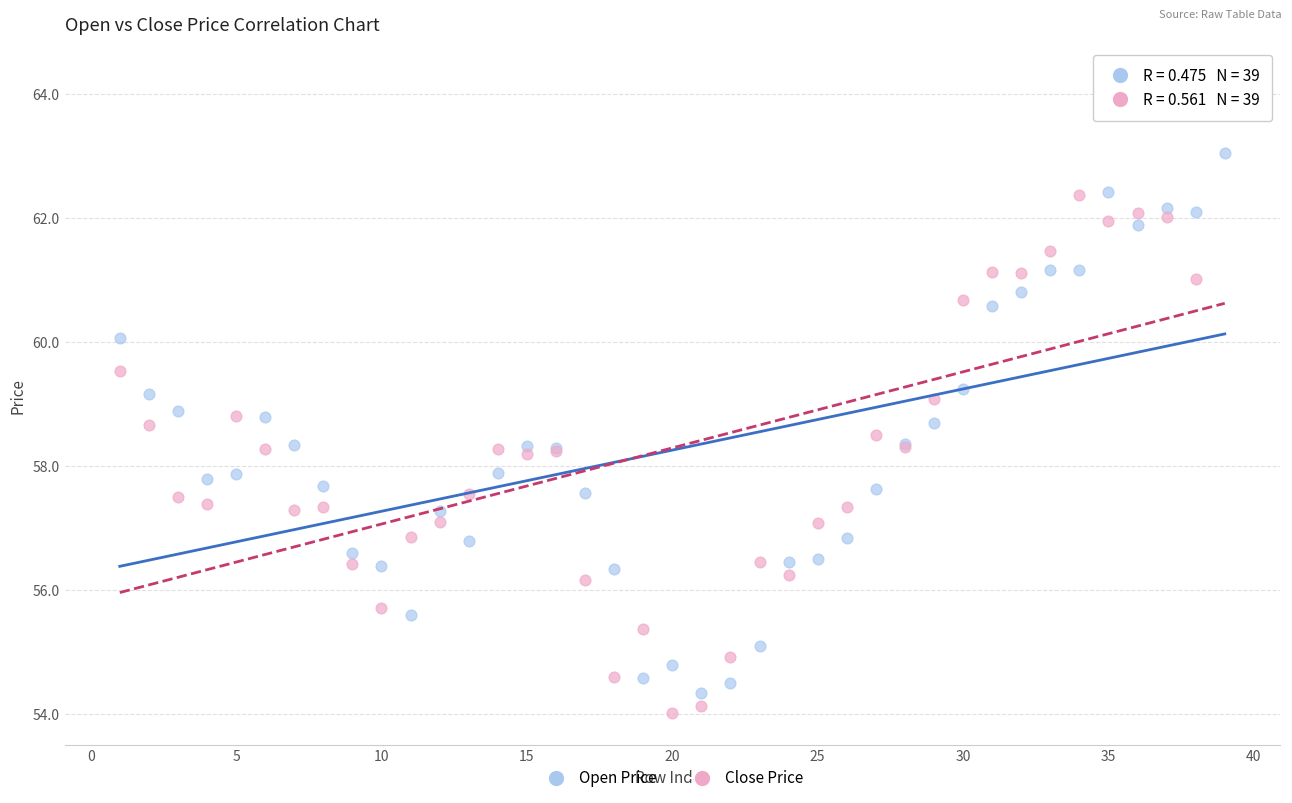

Which series reaches the maximum Y coordinate?

Close Price